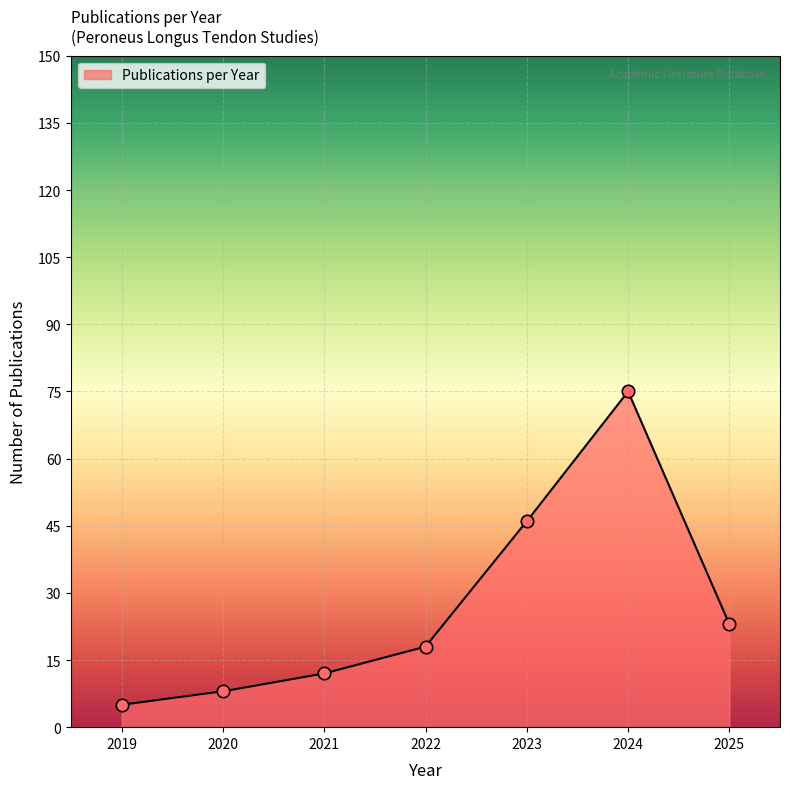

What is the ratio of the value at 2023 to the value at 2025?

2.0